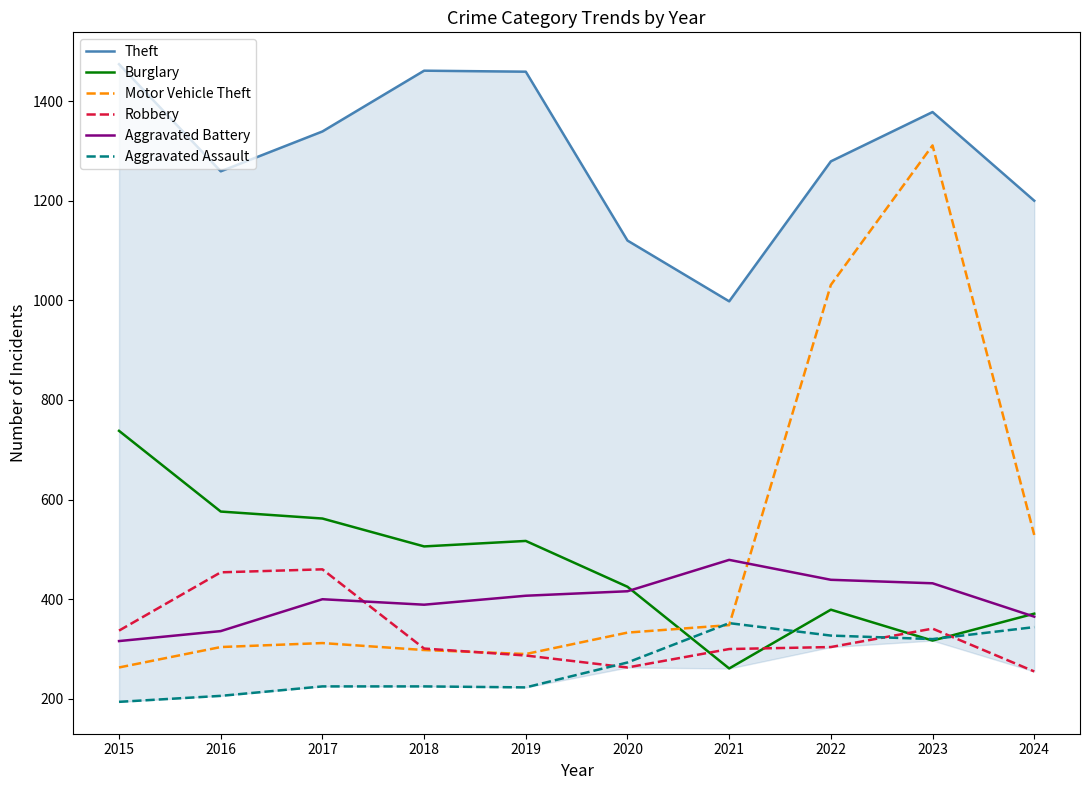

How many lines are shown in the chart?

6